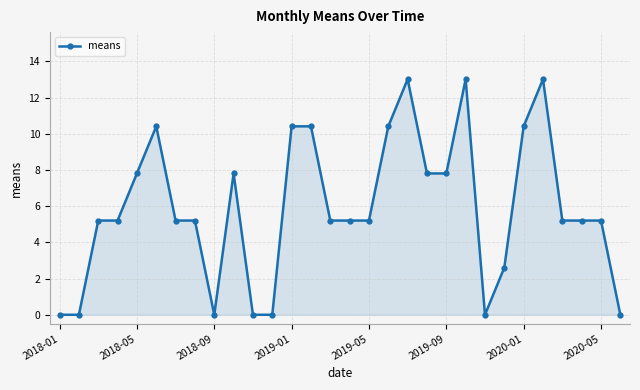

What is the sum of all values?

177.0